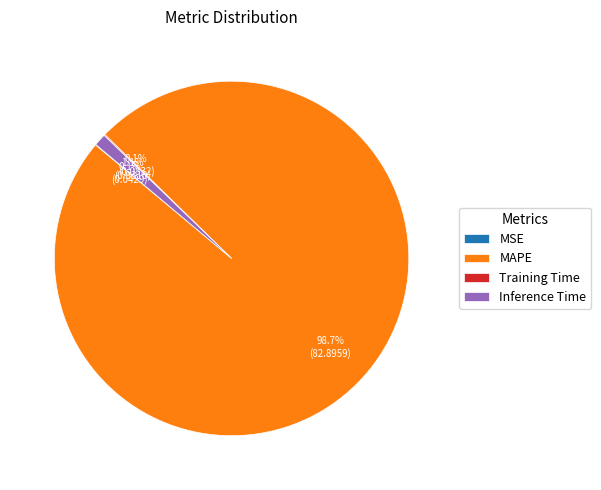

What percentage is the Inference Time slice, to the nearest percent?

1%